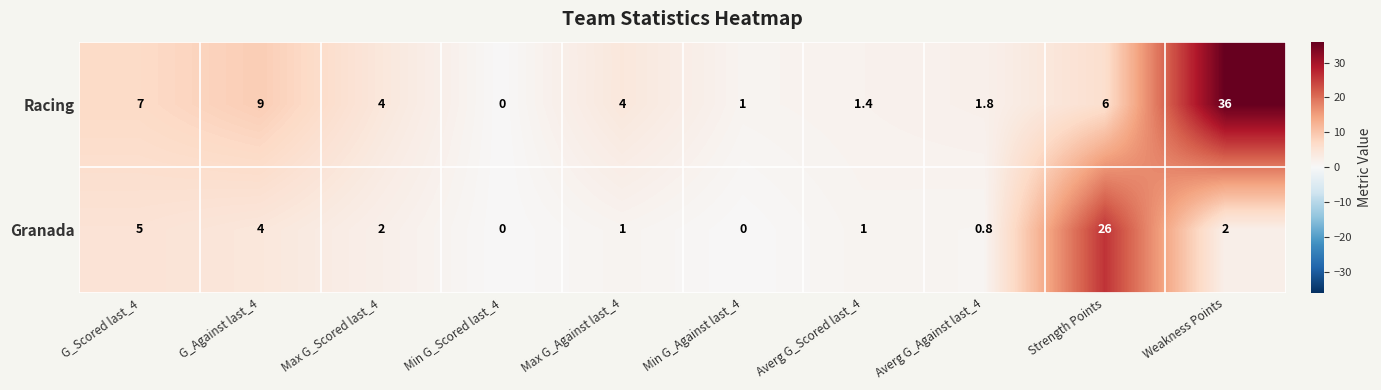

Which series changed the most between Max G_Against last_4 and Averg G_Scored last_4?

Racing